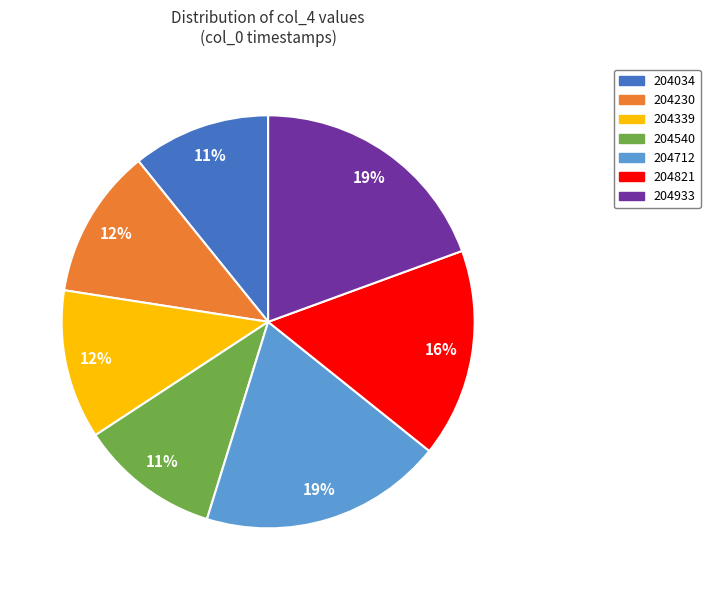

The 204339 slice represents 12% of the pie. True or false?

True